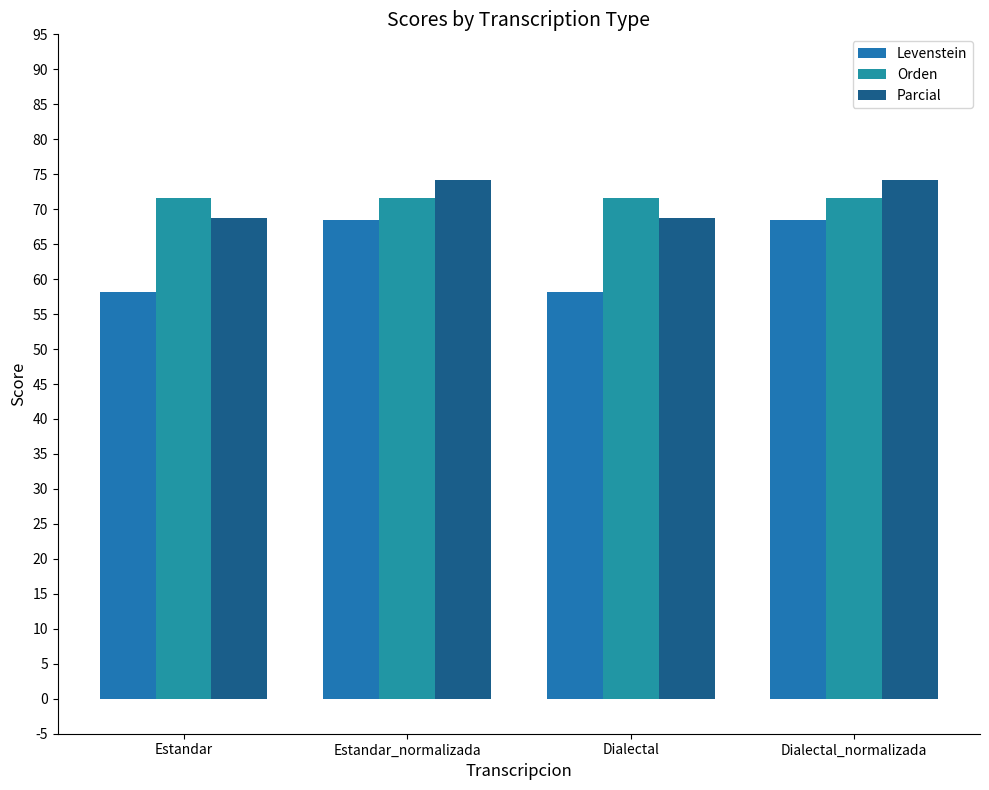

What is the sum of the Orden values at Dialectal_normalizada and Estandar?

143.3